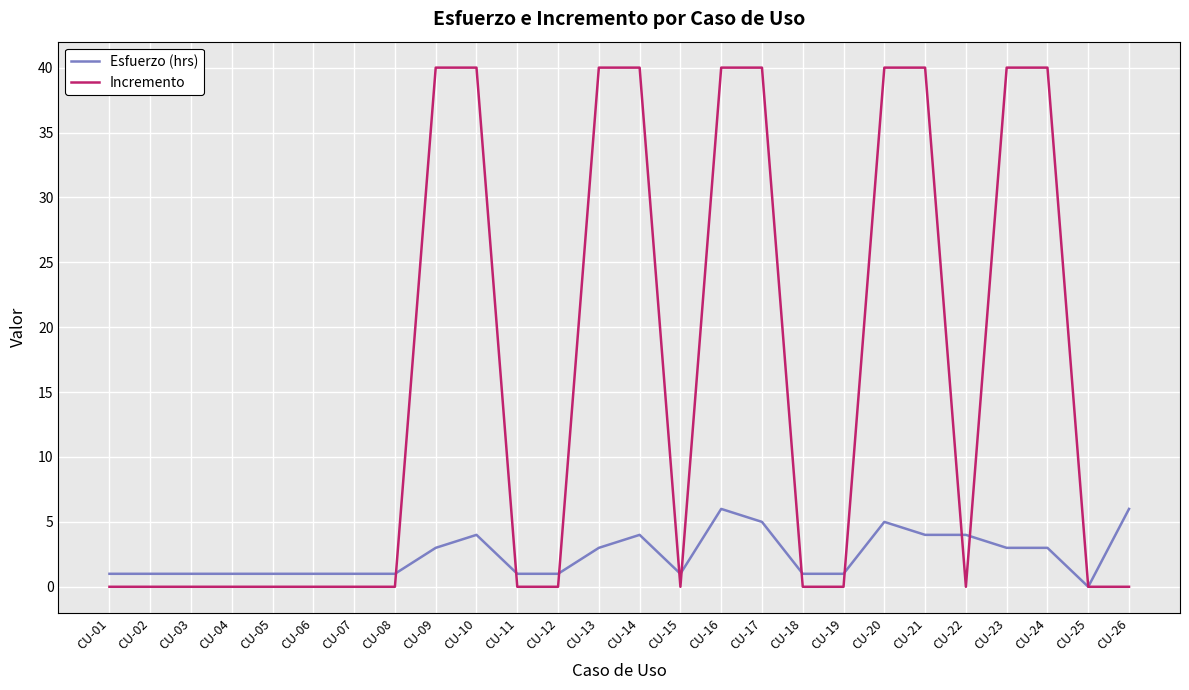

Which series has the widest spread of values?

Incremento